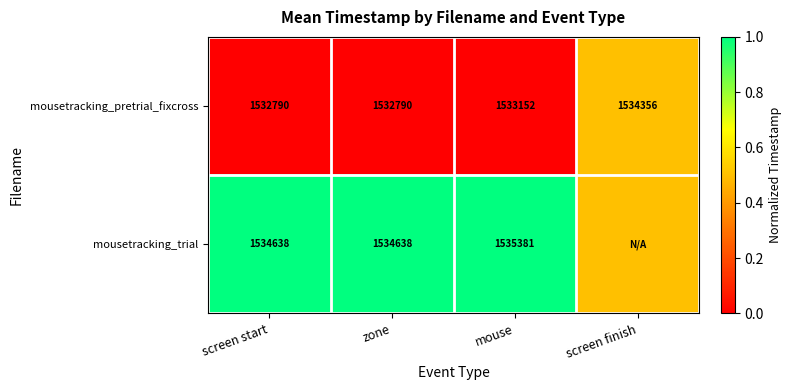

Which series changed the most between screen start and mouse?

mousetracking_trial